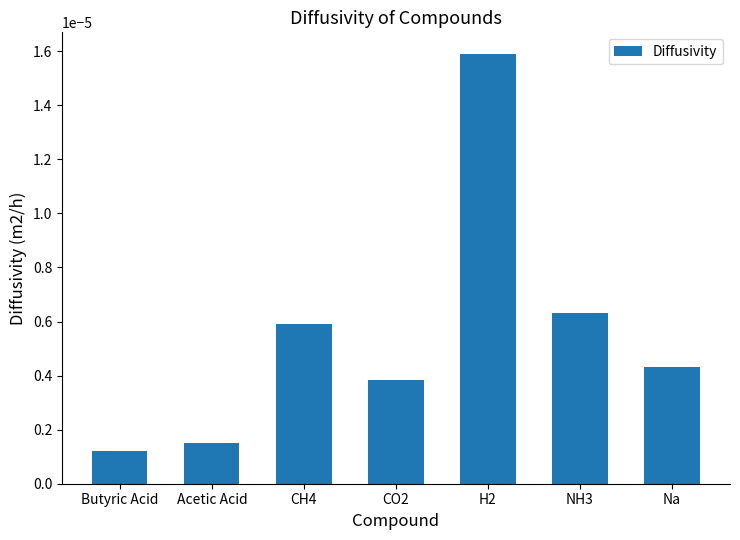

What position from the left is NH3?

6